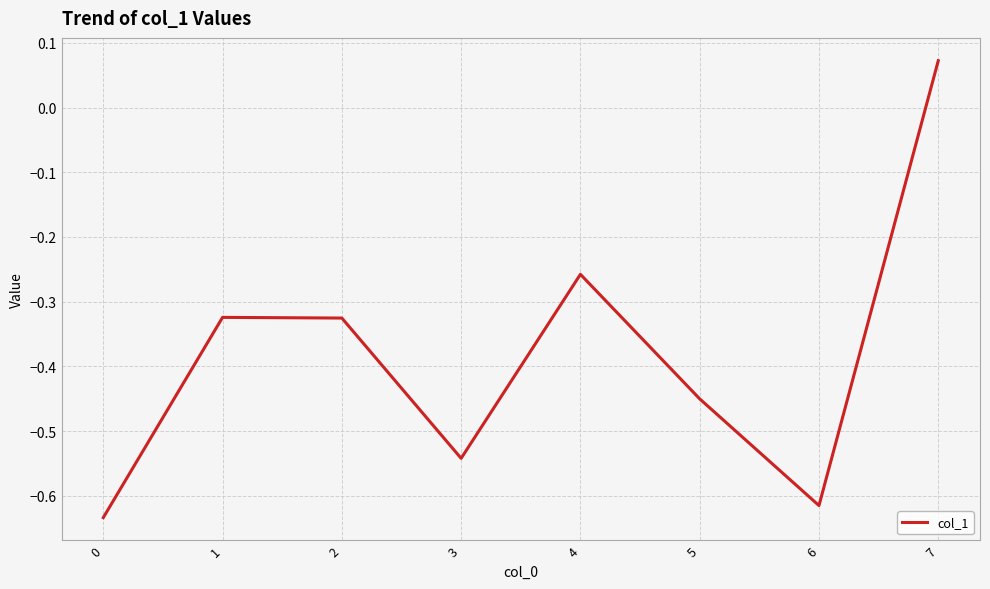

True or false: there are more than 0 points higher than both neighbors.

True